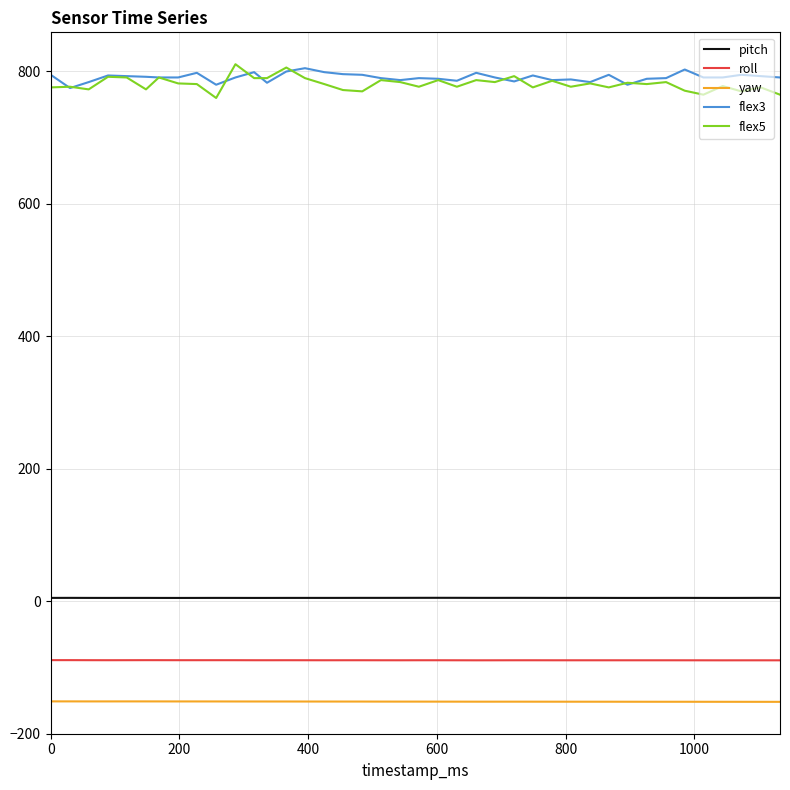

True or false: pitch and flex3 intersect in this chart.

False